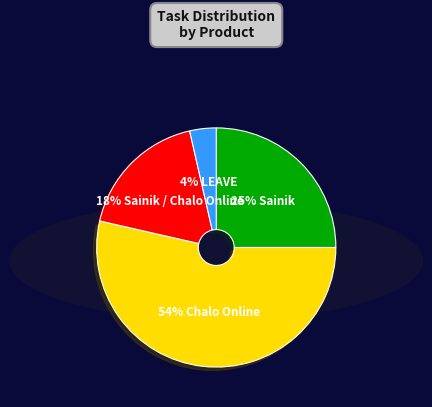

Does any single category account for the majority?

Yes